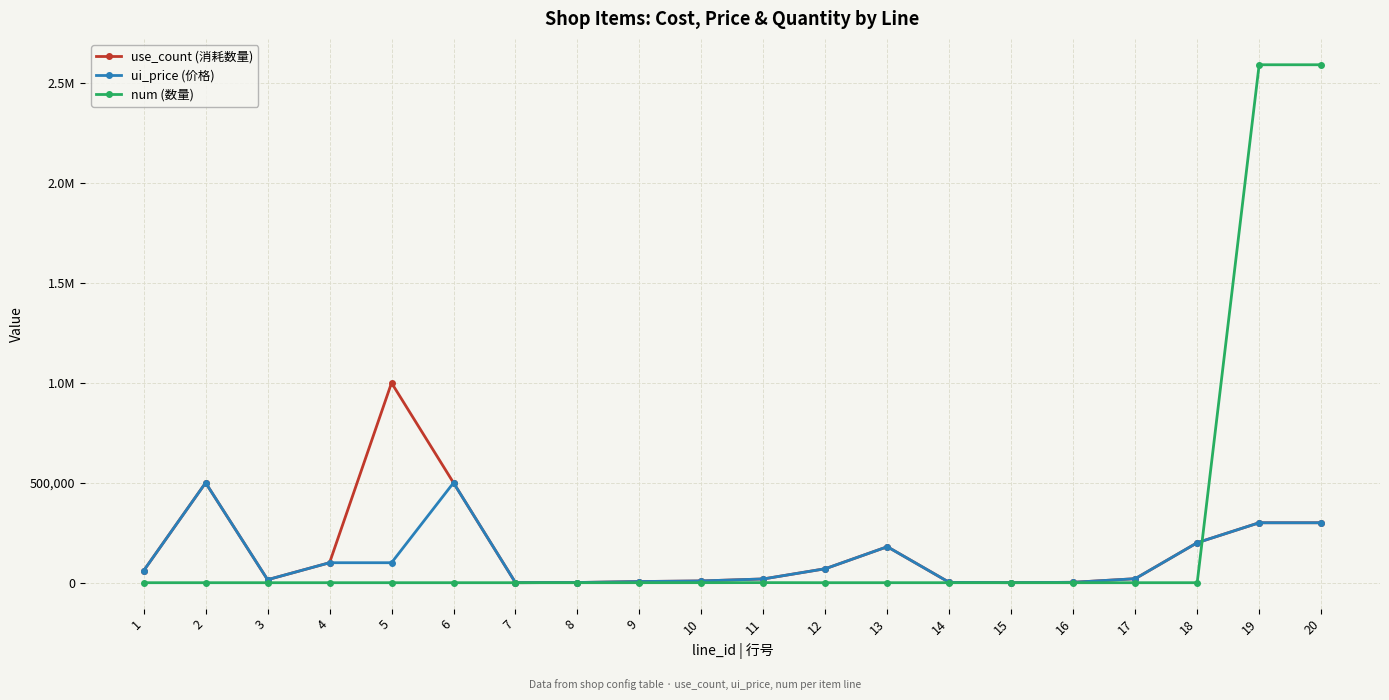

What is the difference between the second highest and second lowest values in the ui_price (价格) series?

499800